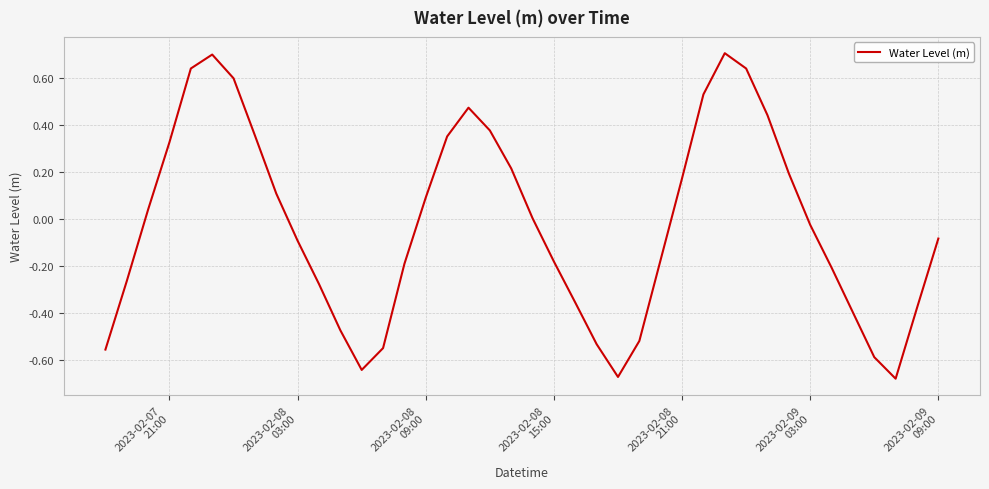

What is the maximum value shown in the chart?

0.7